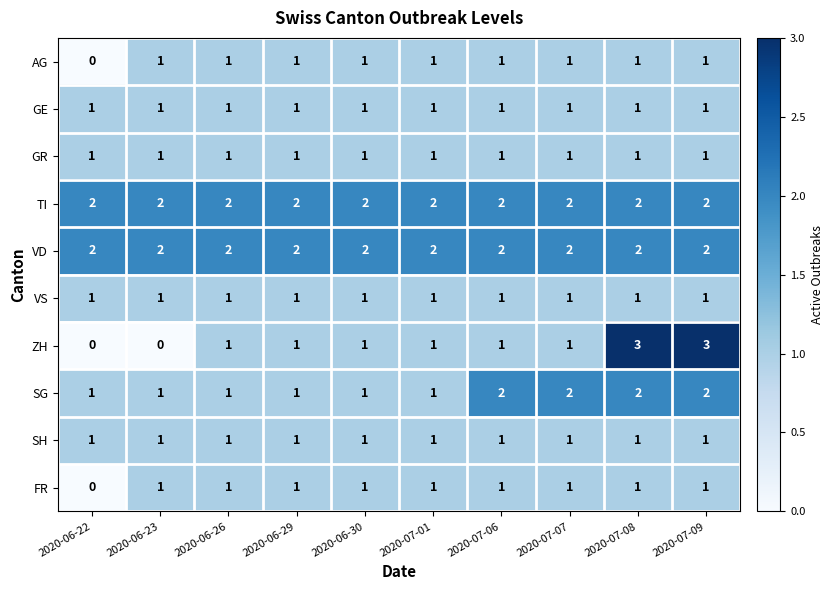

What is the sum of all TI values?

20